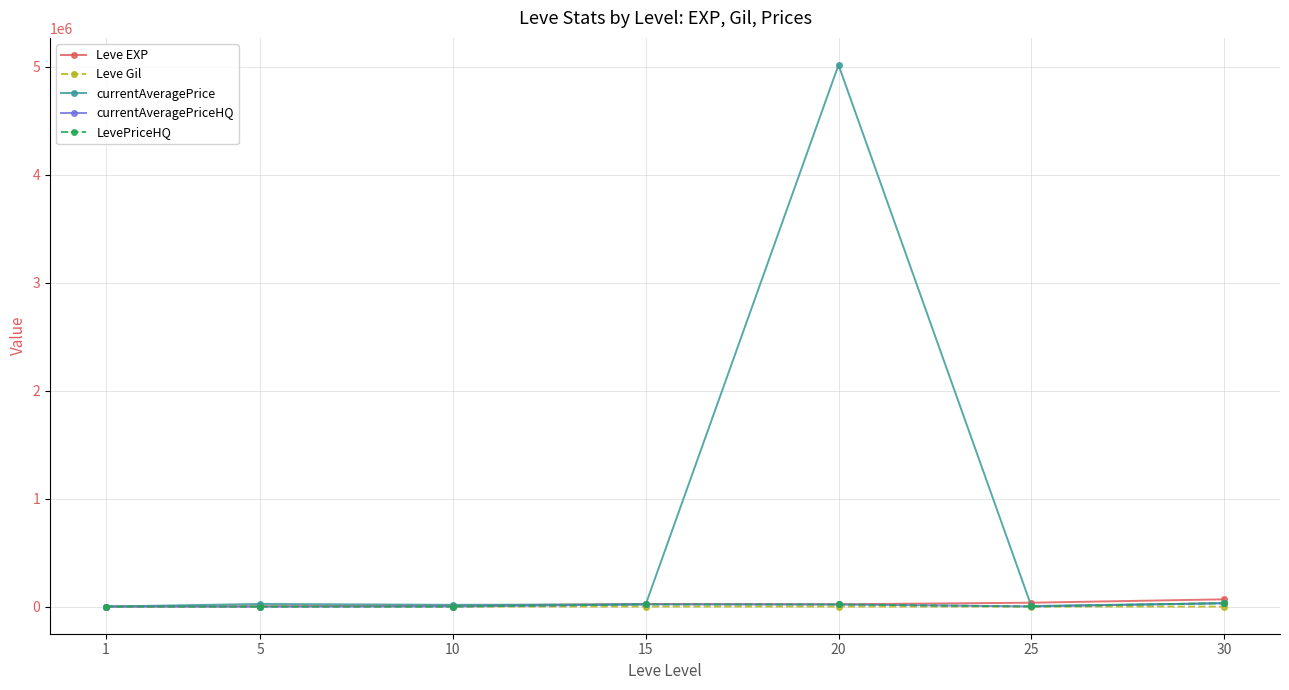

Is the value of currentAveragePrice at 15 greater than the value of currentAveragePriceHQ at 5?

Yes